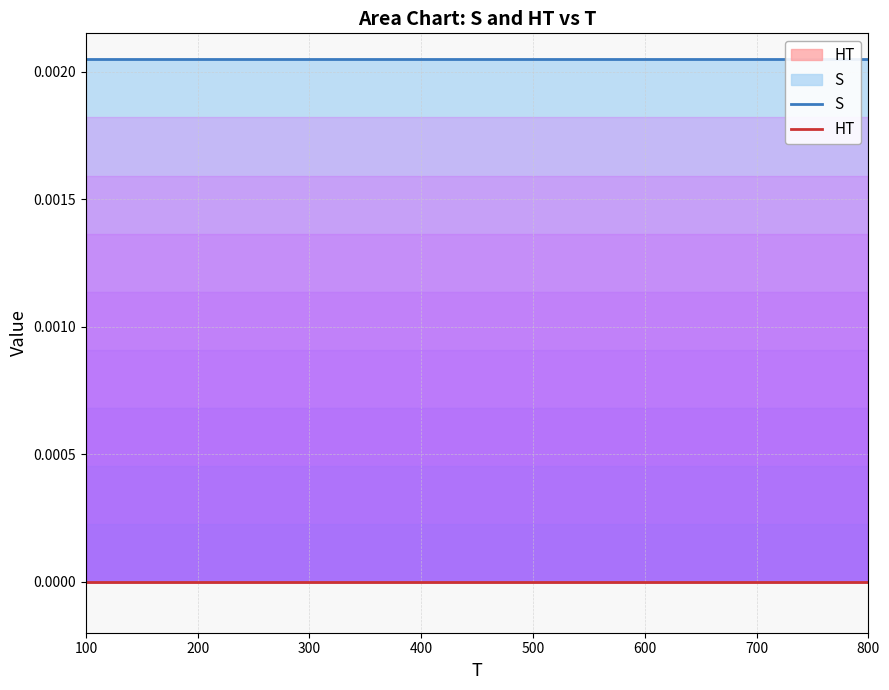

Rank the series at 100 from highest to lowest value.

S, HT